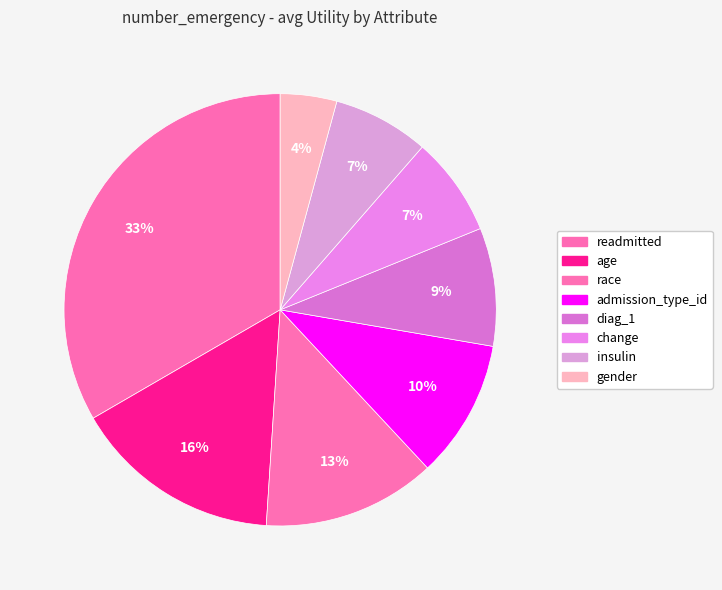

How many segments does this pie chart have?

8